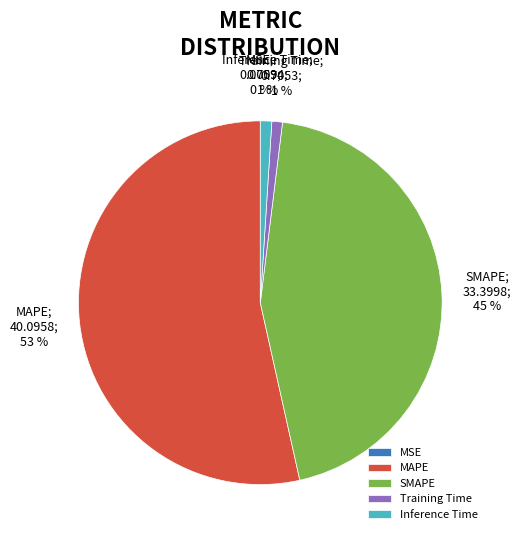

What is the ratio of the value at MAPE to the value at SMAPE?

1.2